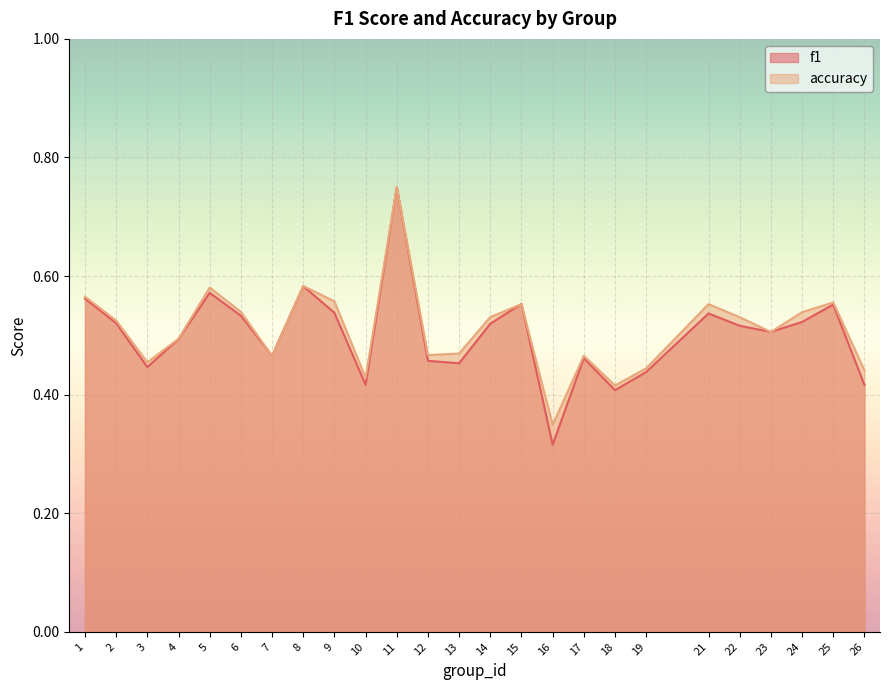

Rank the series by their average value, from highest to lowest.

accuracy, f1